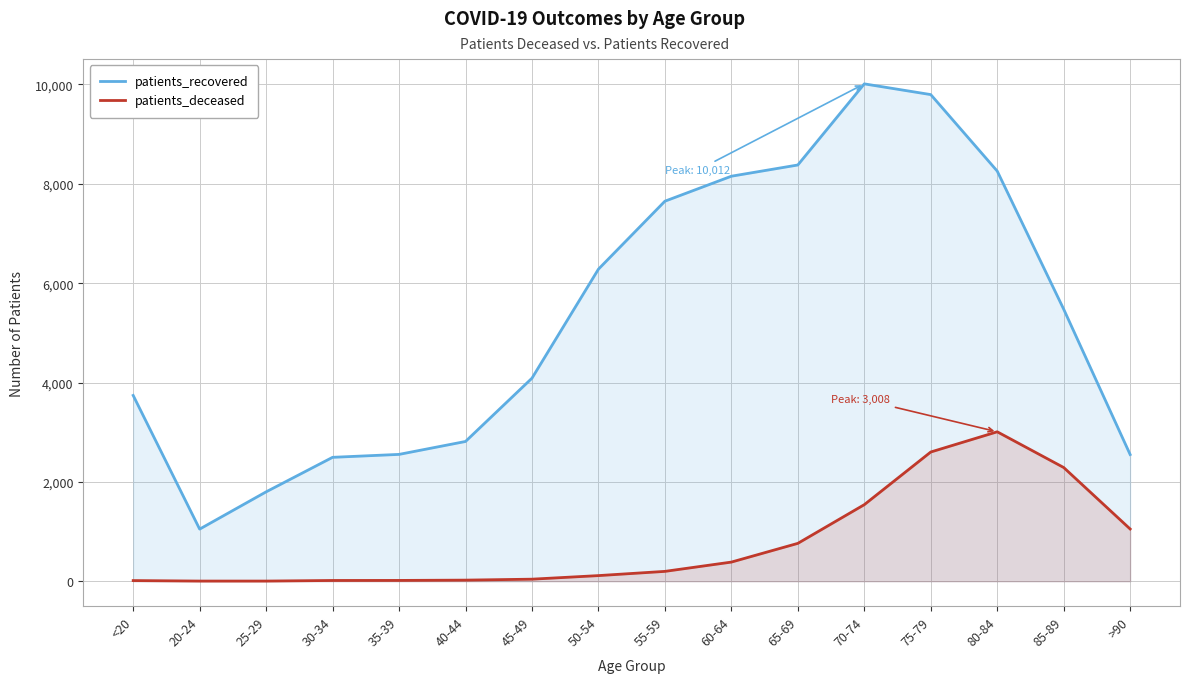

Reading left to right, transcribe all the data shown in this chart.

patients_recovered: 3740	1049	1799	2494	2553	2813	4087	6282	7650	8153	8379	10012	9796	8256	5476	2550
patients_deceased: 13	3	3	15	16	22	41	113	198	385	762	1541	2601	3008	2289	1051